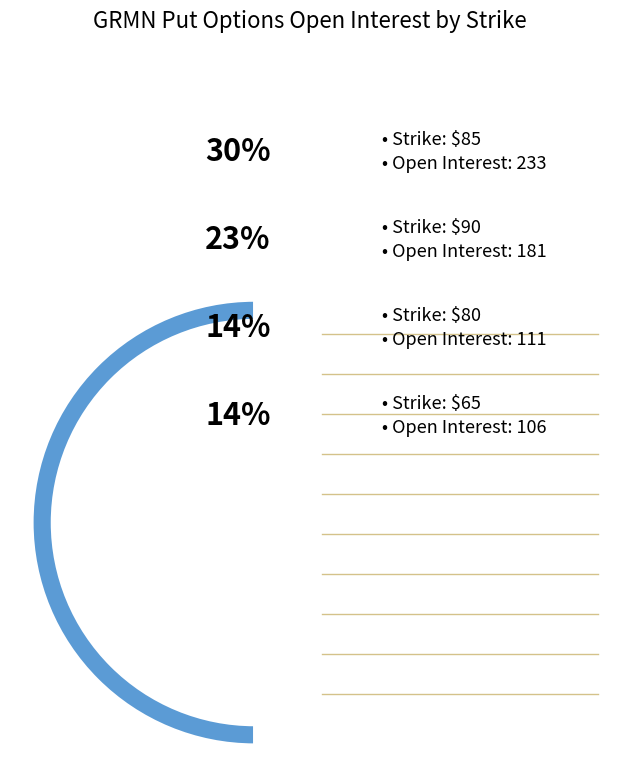

Rank the categories by value from lowest to highest.

45, 60, 50, 55, 70, 75, 65, 80, 90, 85